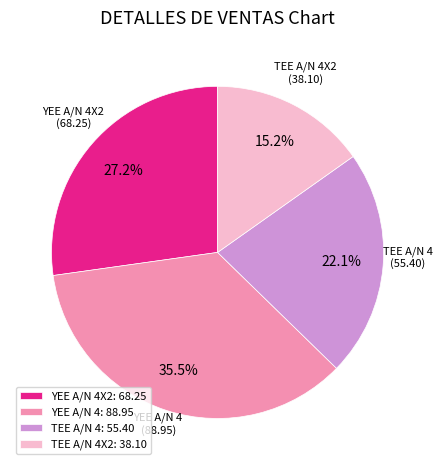

Is there a majority slice in this chart?

No